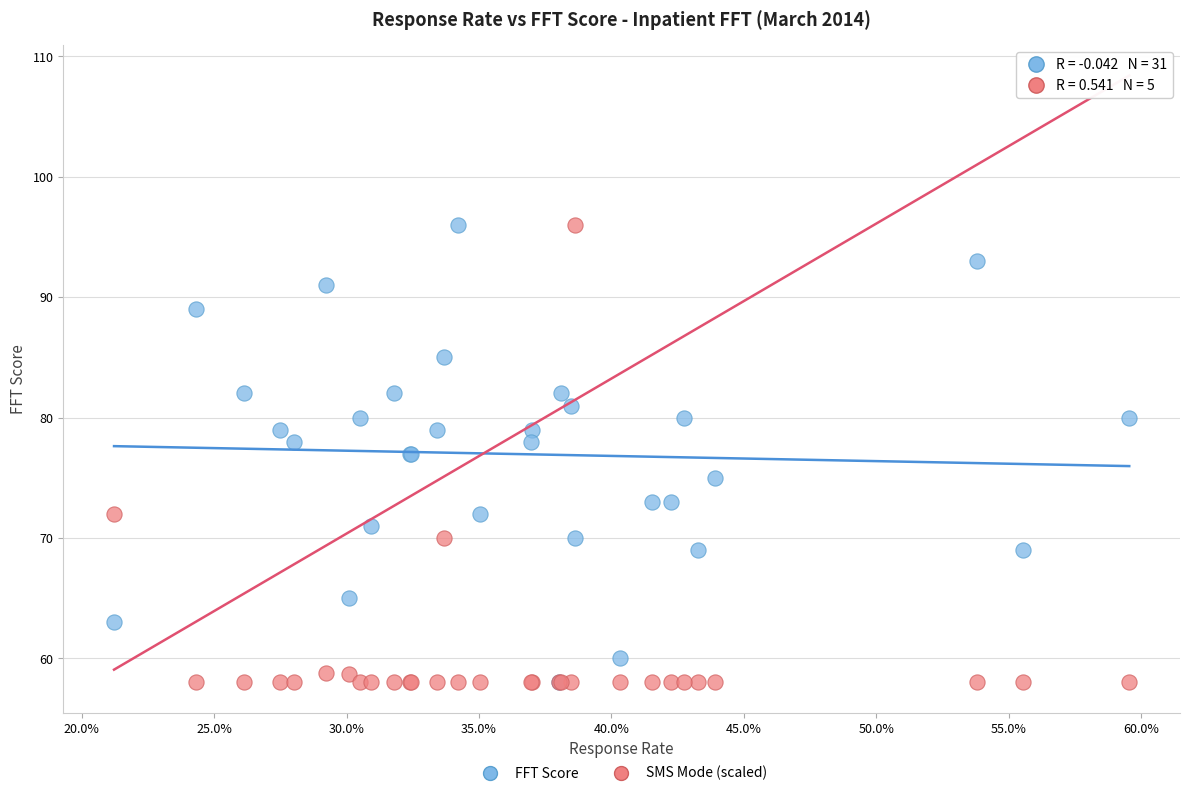

What are all the series names shown in the legend?

FFT Score, SMS Mode (scaled)